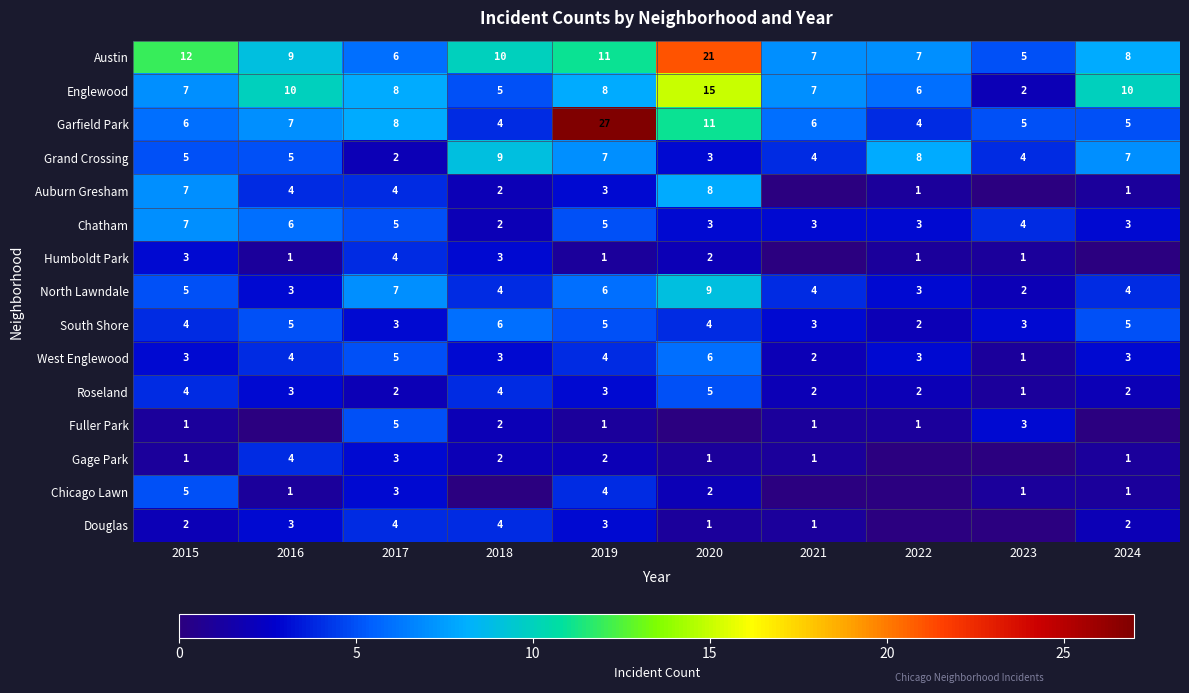

What is the total value across all series at 2018?

60